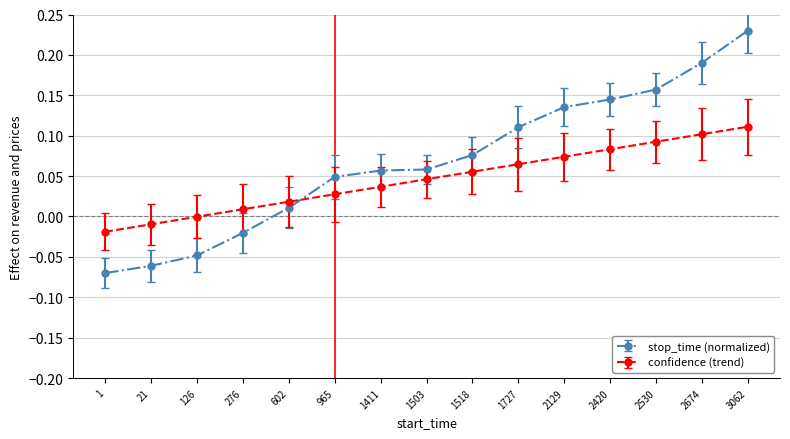

Rank the series by their maximum value, from lowest to highest.

confidence (trend), stop_time (normalized)